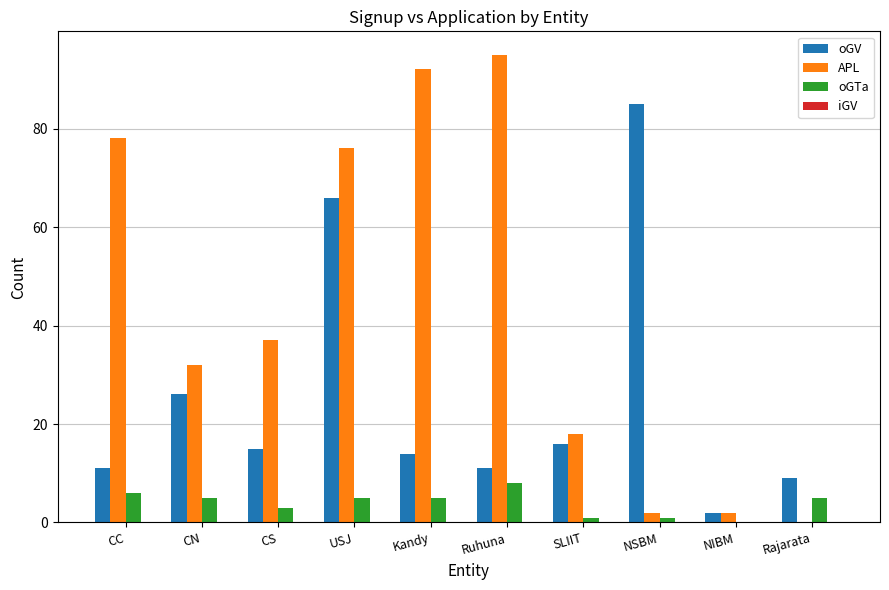

What value does the oGTa series have at Rajarata?

5